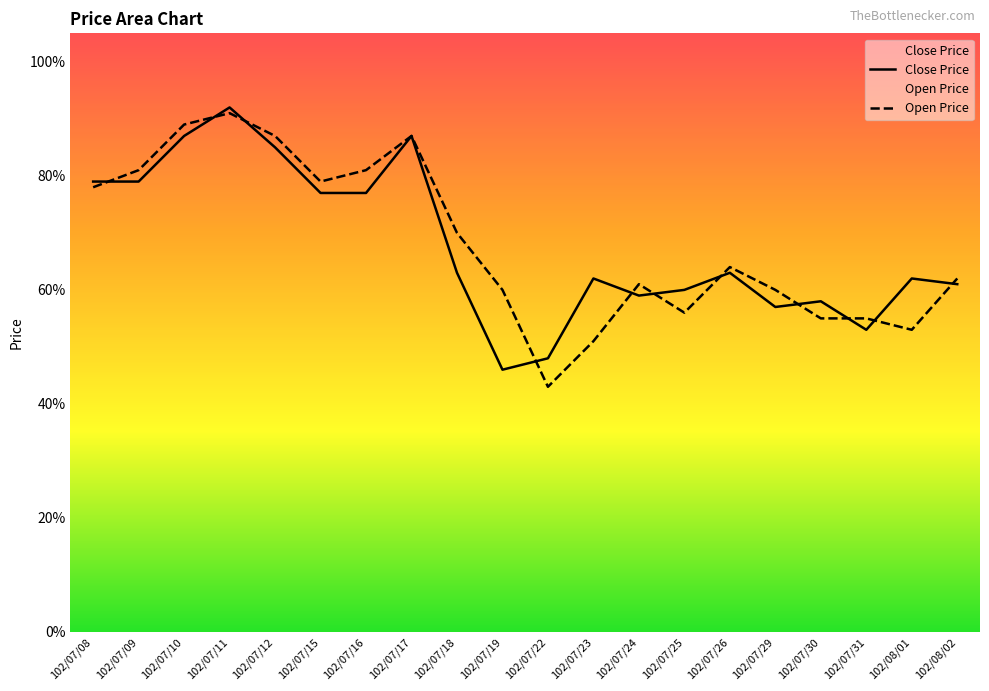

True or false: Open Price has more than 2 interior local peaks.

True